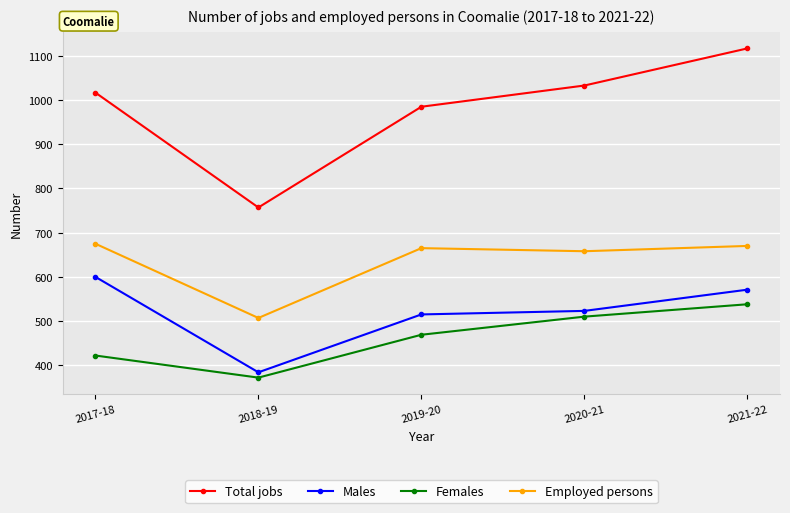

At how many categories does at least one series exceed 819?

4